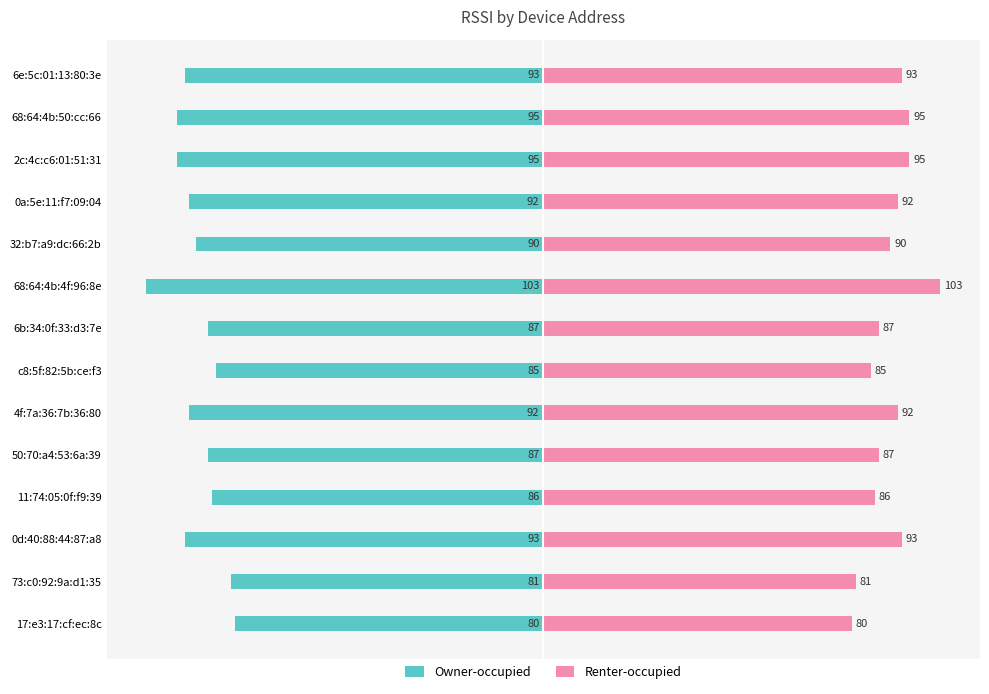

What is the difference between the second highest and second lowest values in the Renter-occupied series?

14